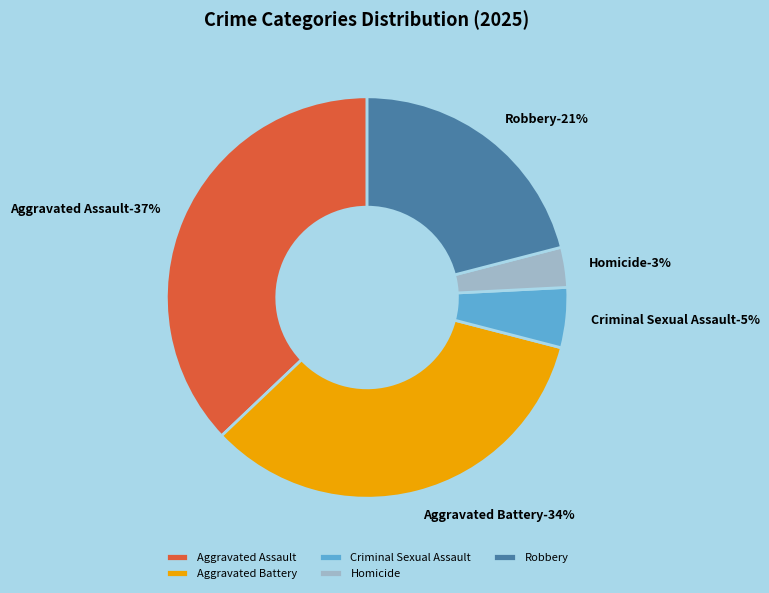

How many slices are in this pie chart?

5